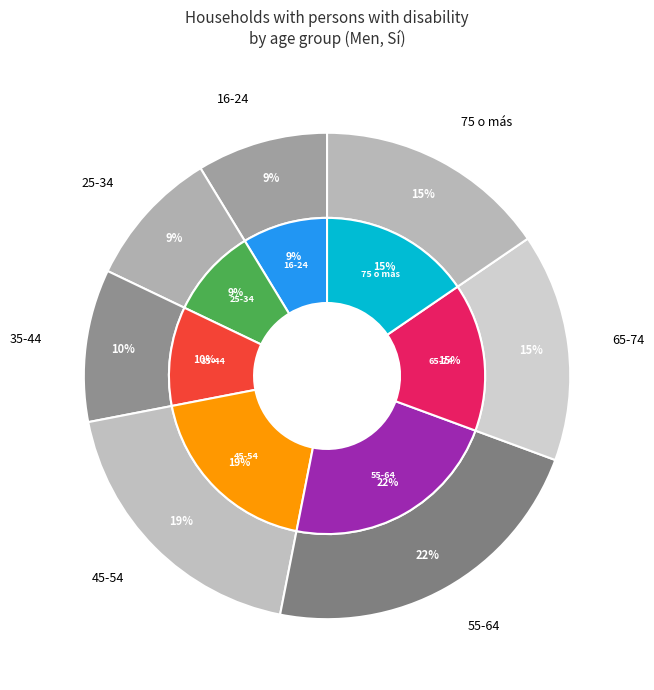

What percentage do 16-24 and 35-44 together represent?

18.8%